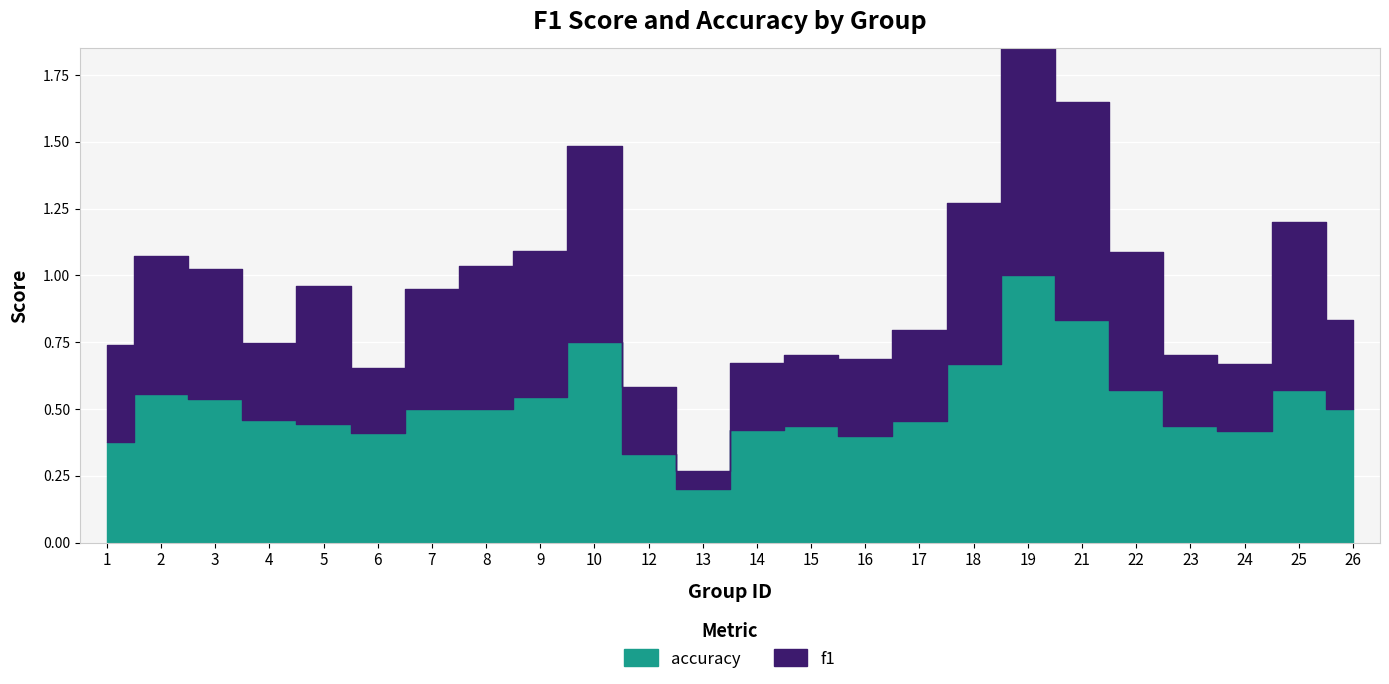

At how many categories does at least one series exceed 0?

24